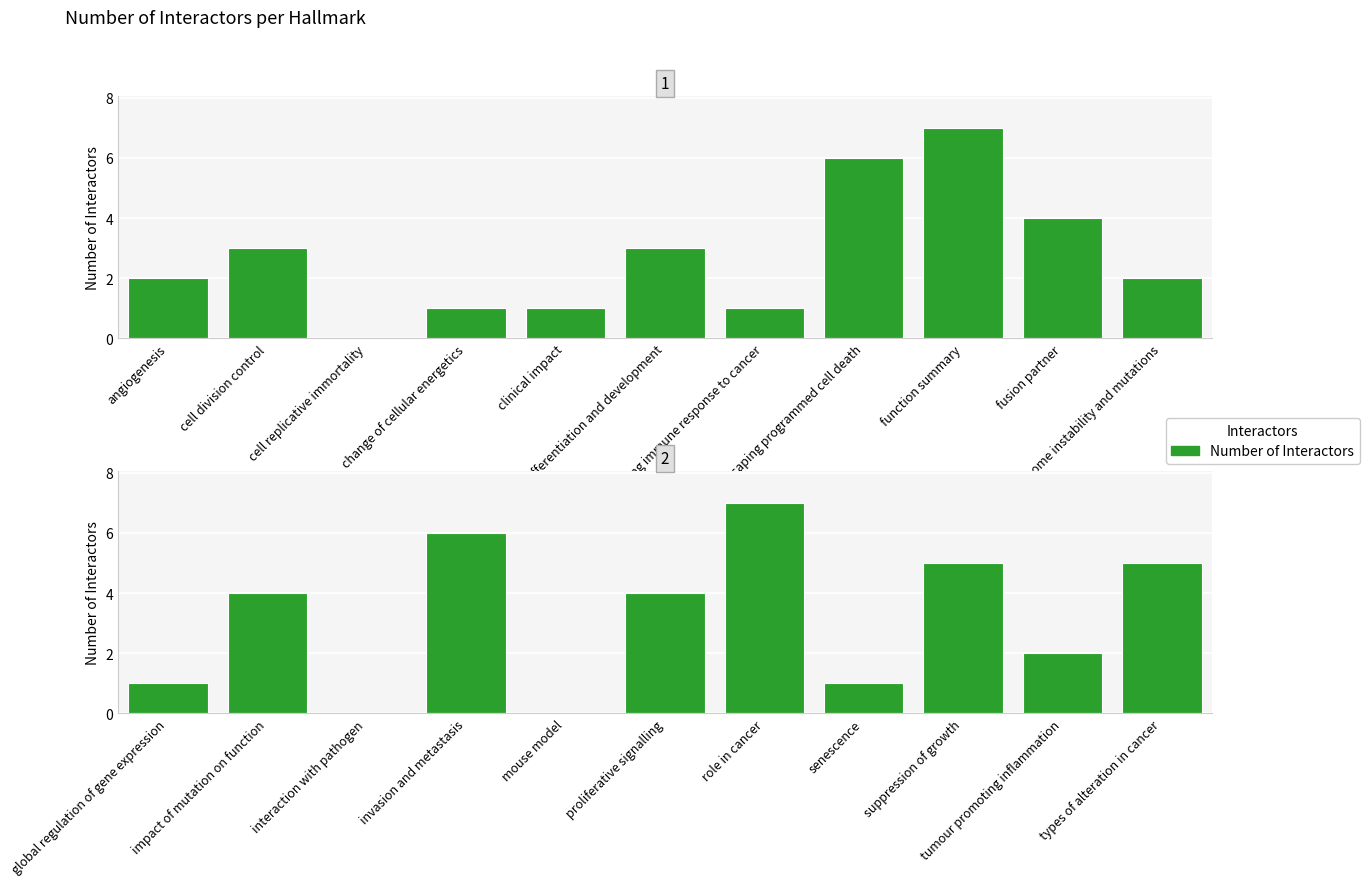

What is the difference between the maximum and minimum values?

7